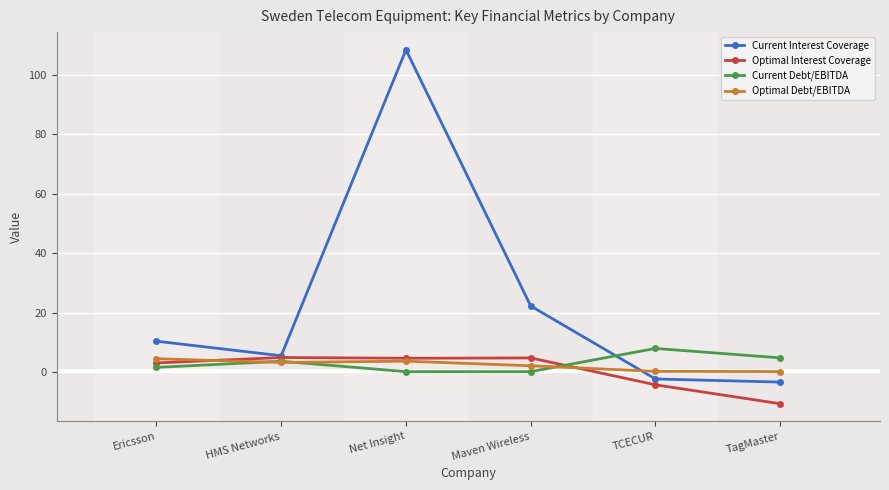

Is the value of Optimal Interest Coverage at Ericsson greater than the value of Current Interest Coverage at Net Insight?

No